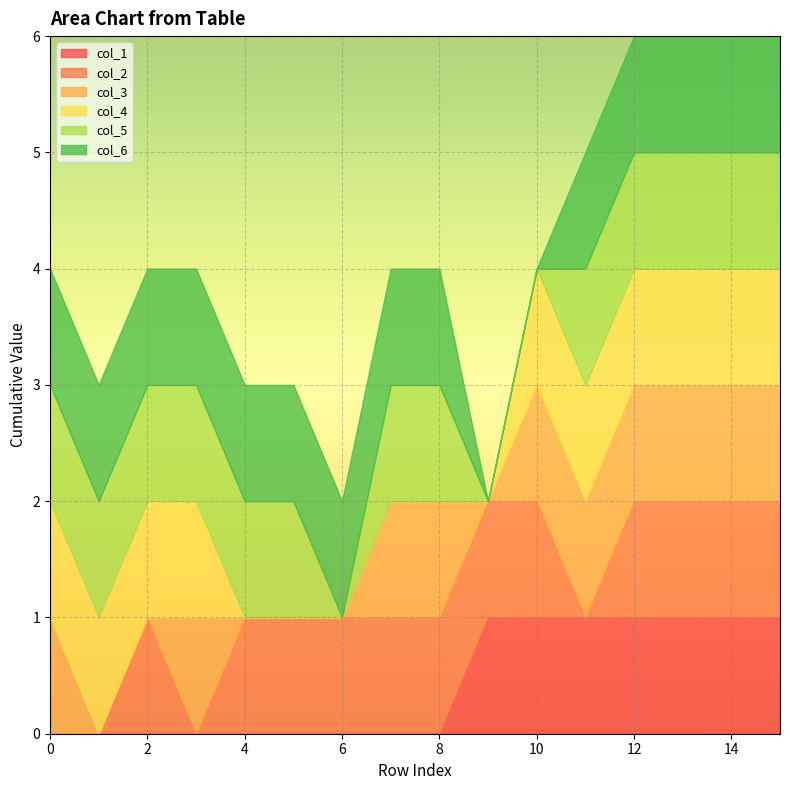

Reading left to right, transcribe all the data shown in this chart.

col_1: 0=0	1=0	2=0	3=0	4=0	5=0	6=0	7=0	8=0	9=1	10=1	11=1	12=1	13=1	14=1	15=1
col_2: 0=0	1=0	2=1	3=0	4=1	5=1	6=1	7=1	8=1	9=1	10=1	11=0	12=1	13=1	14=1	15=1
col_3: 0=1	1=0	2=0	3=1	4=0	5=0	6=0	7=1	8=1	9=0	10=1	11=1	12=1	13=1	14=1	15=1
col_4: 0=1	1=1	2=1	3=1	4=0	5=0	6=0	7=0	8=0	9=0	10=1	11=1	12=1	13=1	14=1	15=1
col_5: 0=1	1=1	2=1	3=1	4=1	5=1	6=0	7=1	8=1	9=0	10=0	11=1	12=1	13=1	14=1	15=1
col_6: 0=1	1=1	2=1	3=1	4=1	5=1	6=1	7=1	8=1	9=0	10=0	11=1	12=1	13=1	14=1	15=1